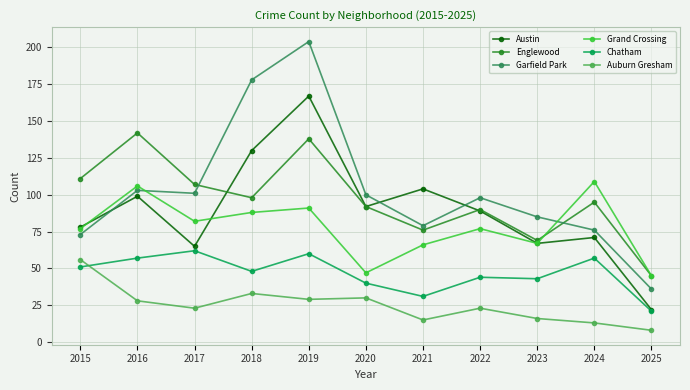

True or false: Grand Crossing and Auburn Gresham intersect in this chart.

False